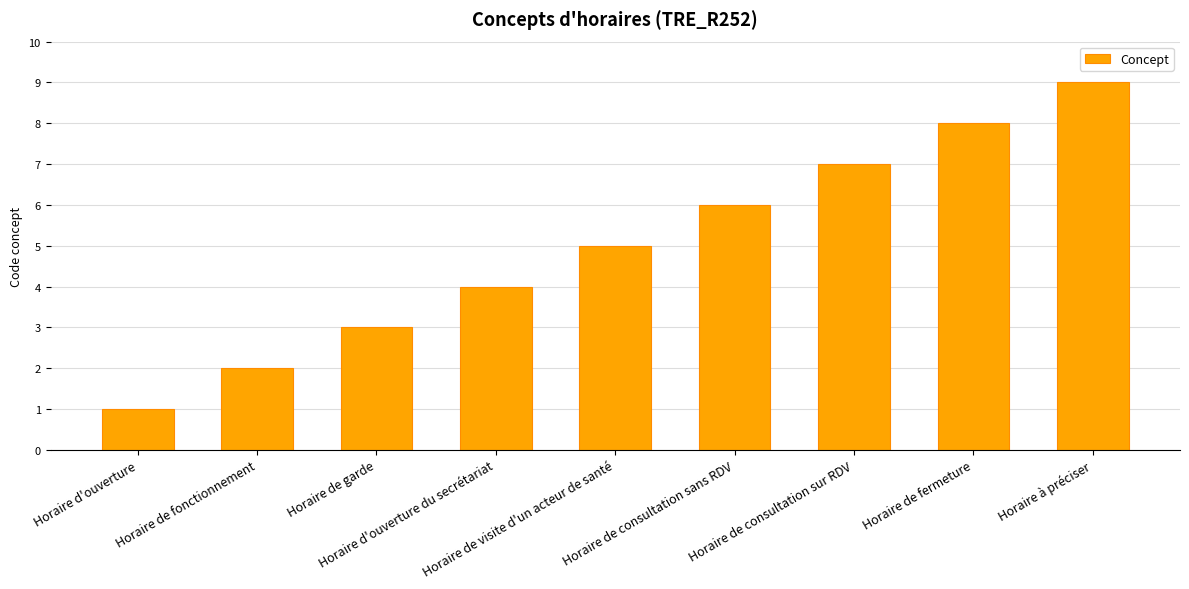

The value at Horaire de fermeture is 8. True or false?

True